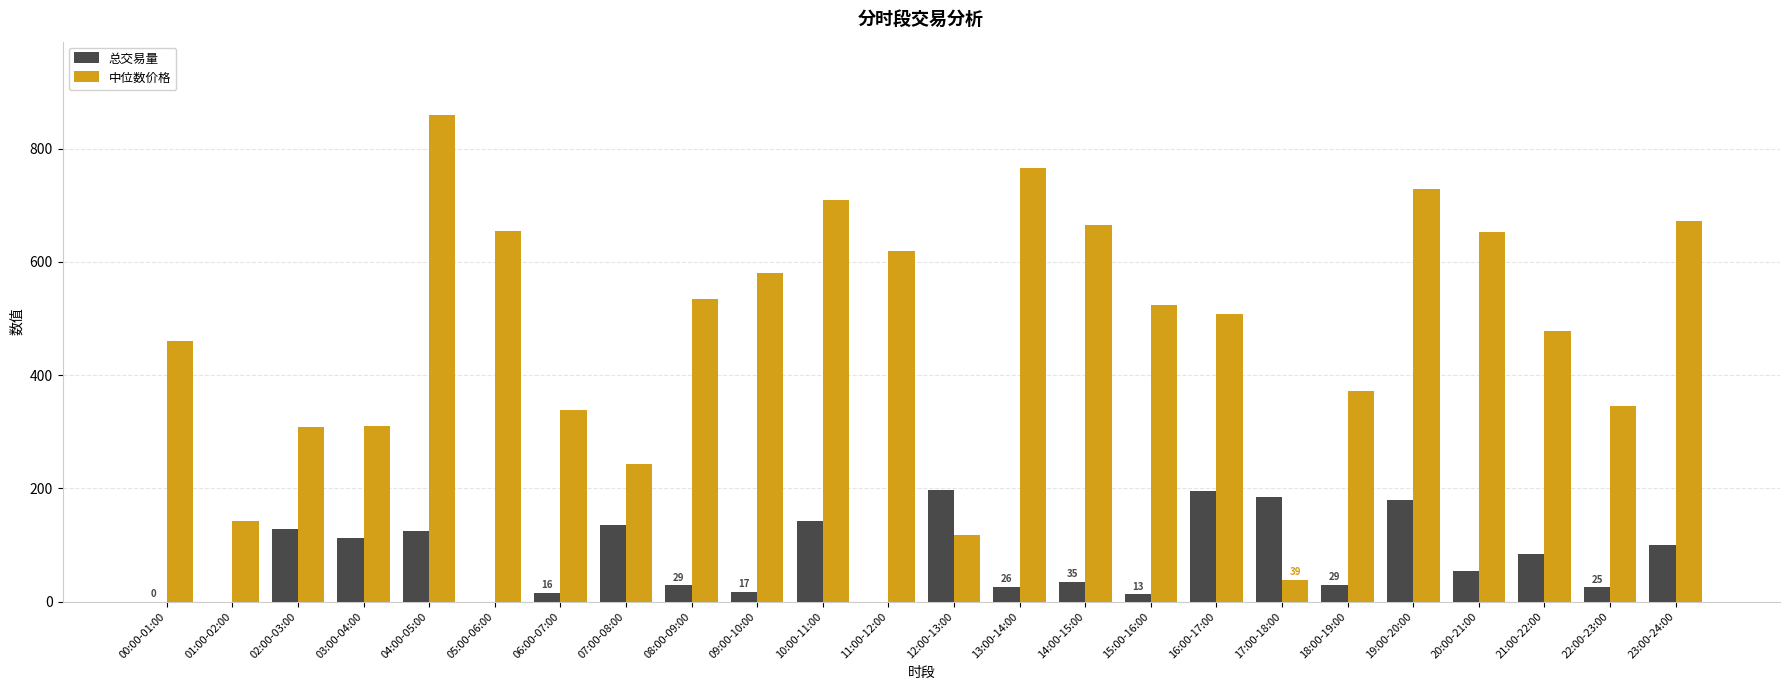

True or false: 中位数价格 has a value of 671.6 at 23:00-24:00.

True